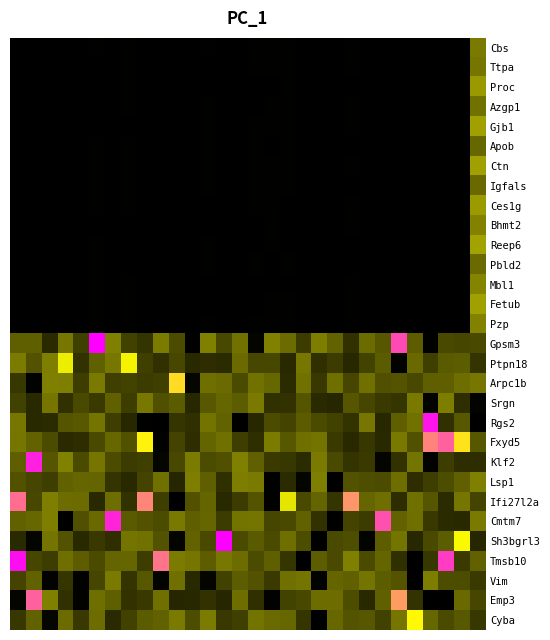

List the series in order of their peak value, highest first.

Sh3bgrl3, Gpsm3, Tmsb10, Rgs2, Klf2, Cmtm7, Fxyd5, Emp3, Ifi27l2a, Arpc1b, Cyba, Ptpn18, Reep6, Ctn, Fetub, Gjb1, Ces1g, Proc, Mbl1, Bhmt2, Pzp, Lsp1, Vim, Srgn, Cbs, Ttpa, Azgp1, Pbld2, Igfals, Apob